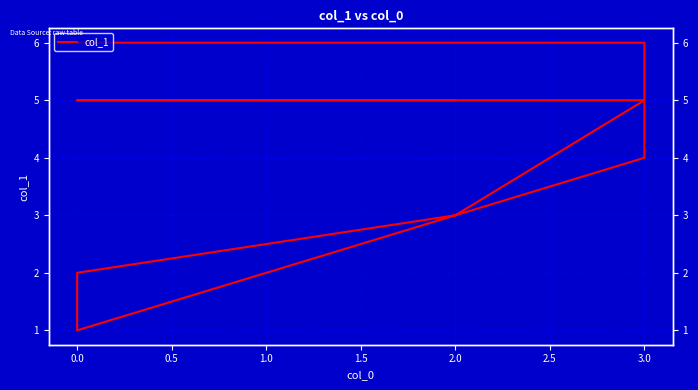

Where does the data first go above 5?

3.0